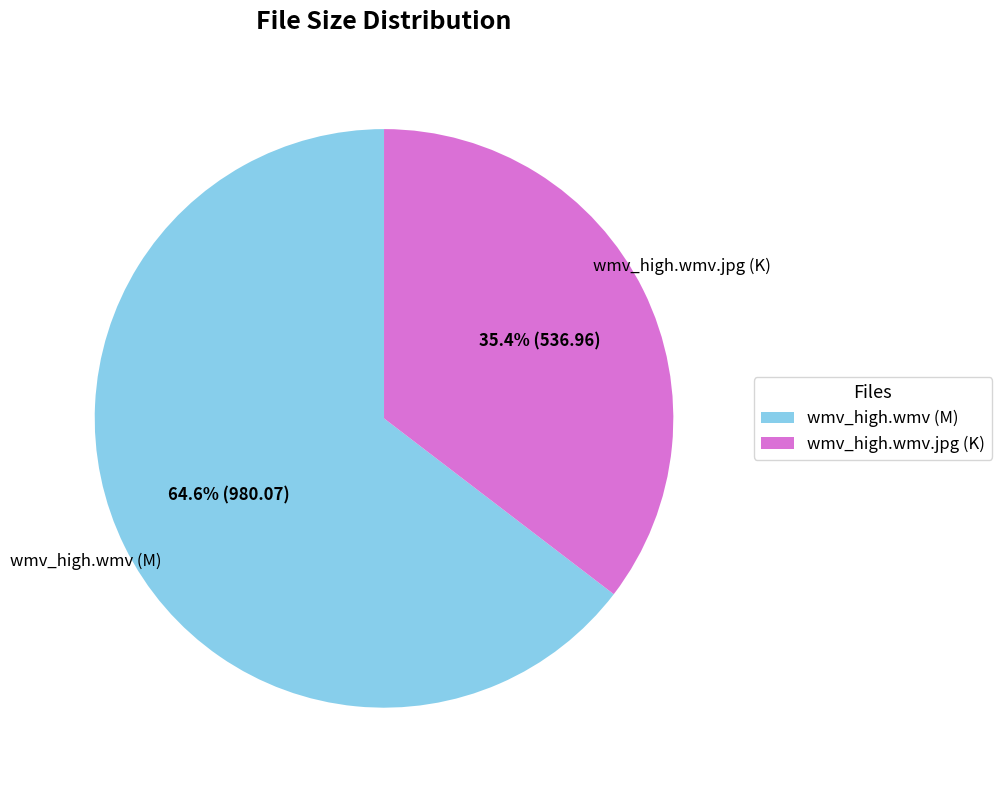

Do wmv_high.wmv.jpg (K) and wmv_high.wmv (M) together represent more than half of the pie?

Yes